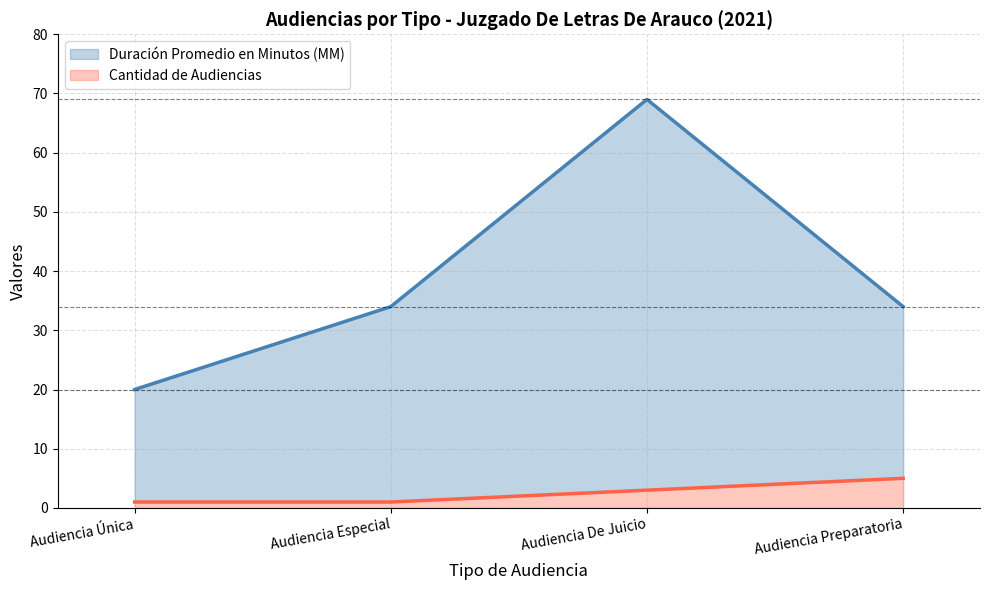

True or false: Duración Promedio en Minutos (MM) has a value of 12 at Audiencia Especial.

False